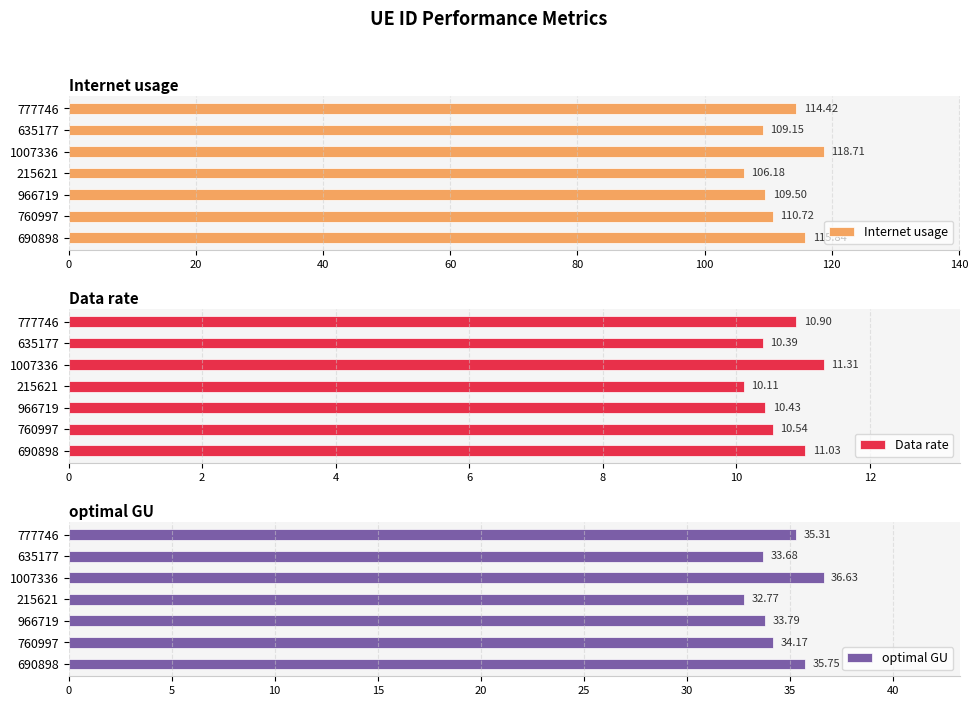

Rank the series by their average value, from lowest to highest.

Data rate, optimal GU, Internet usage